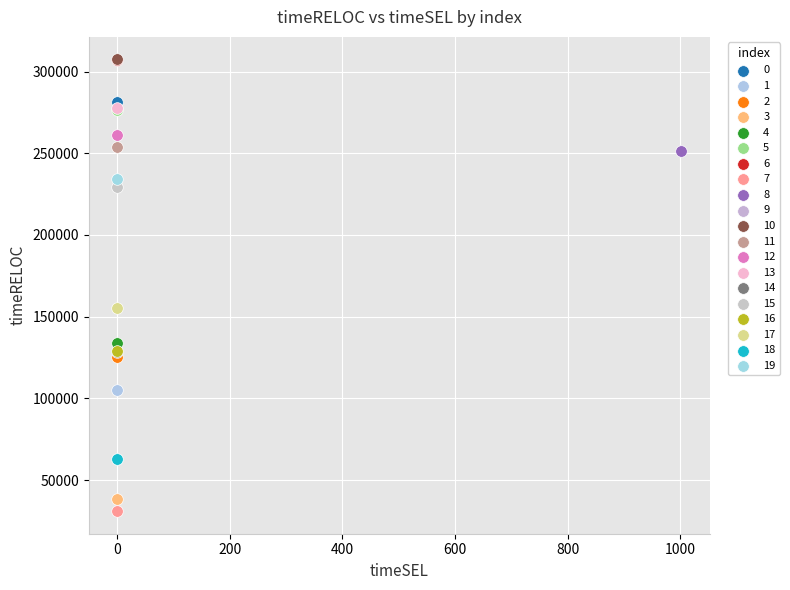

Which series contains the lowest Y value?

7